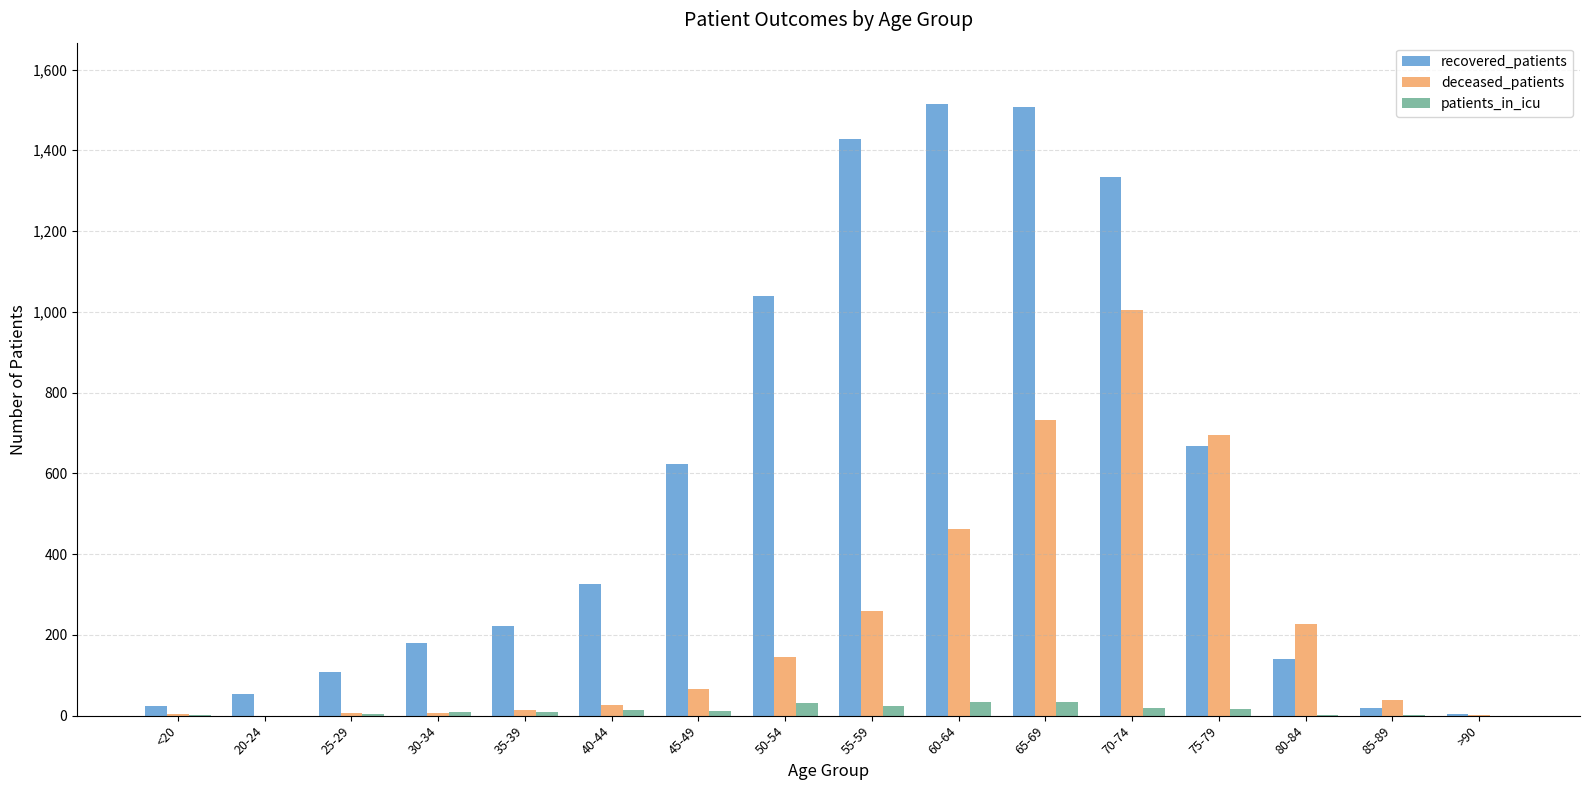

Which series has the widest spread of values?

recovered_patients